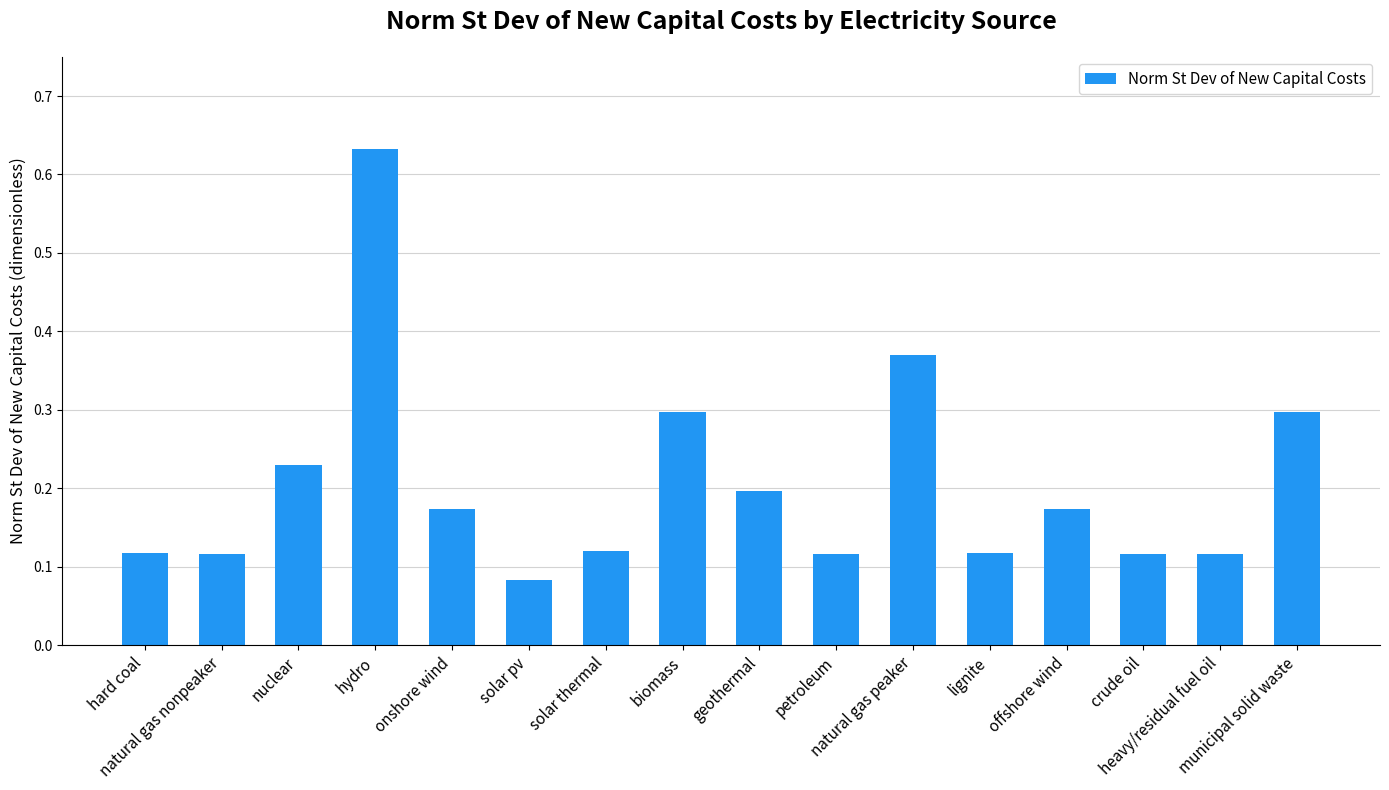

What is the change in value from hydro to onshore wind?

-0.5